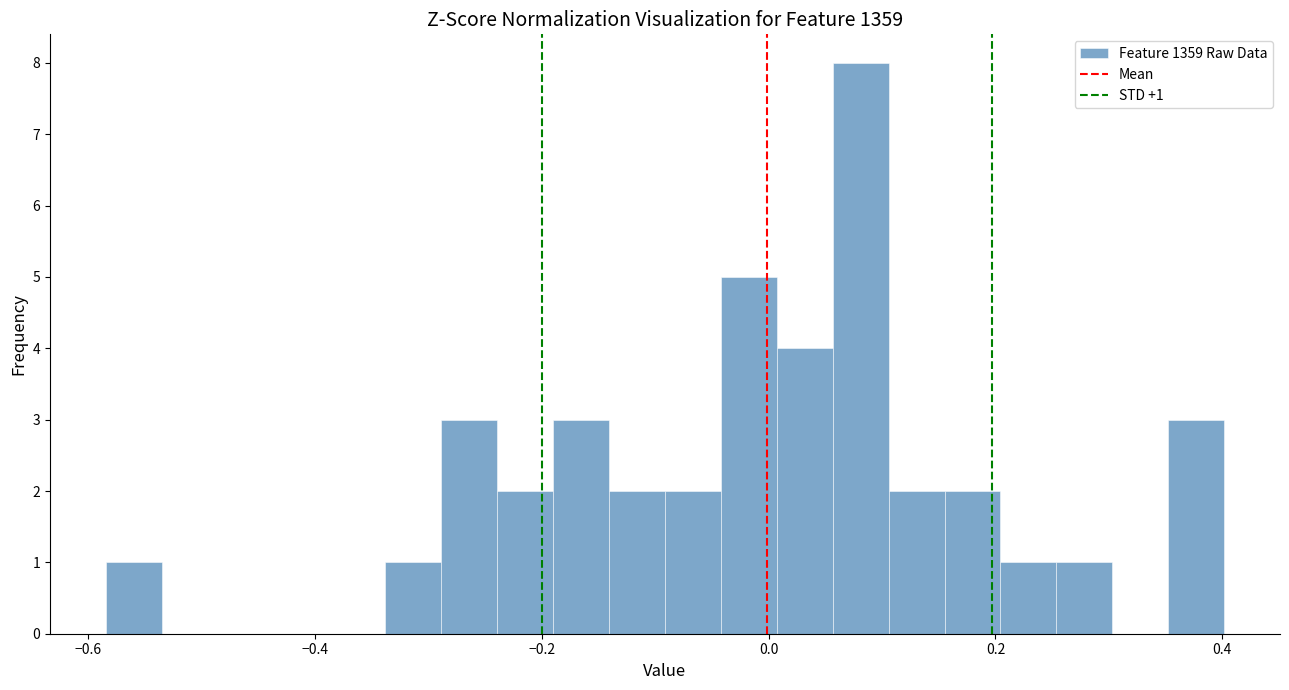

Around what value on the x-axis is the tallest bar? Give the approximate position of its centre, as read against the axis.

0.08